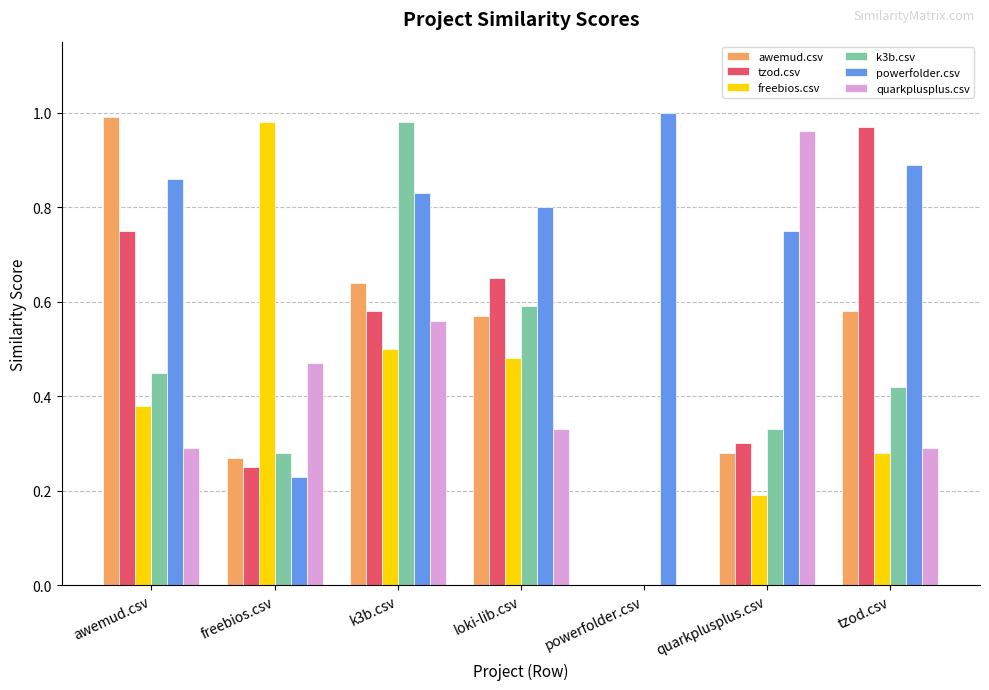

The value of powerfolder.csv at tzod.csv is 0.5. True or false?

False